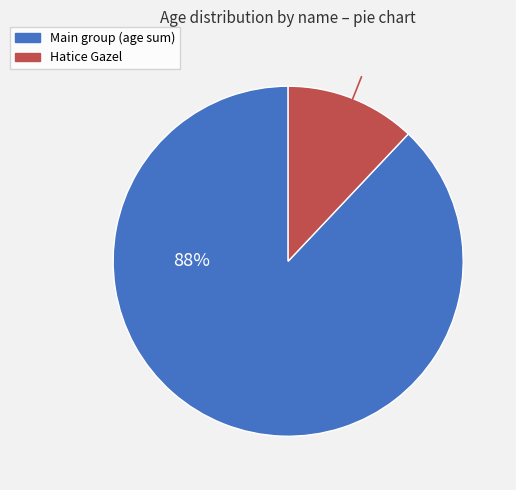

To the nearest percent, what is the difference between the largest and smallest slice percentages?

76%